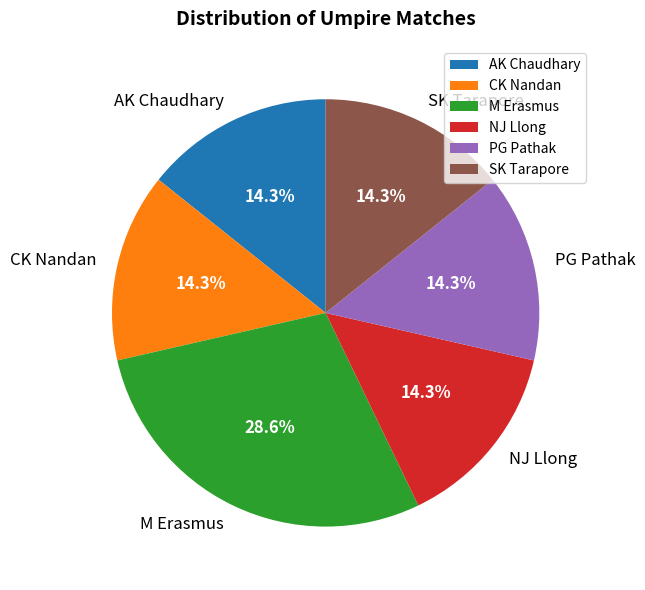

Is it true that NJ Llong is 14% of the pie?

True